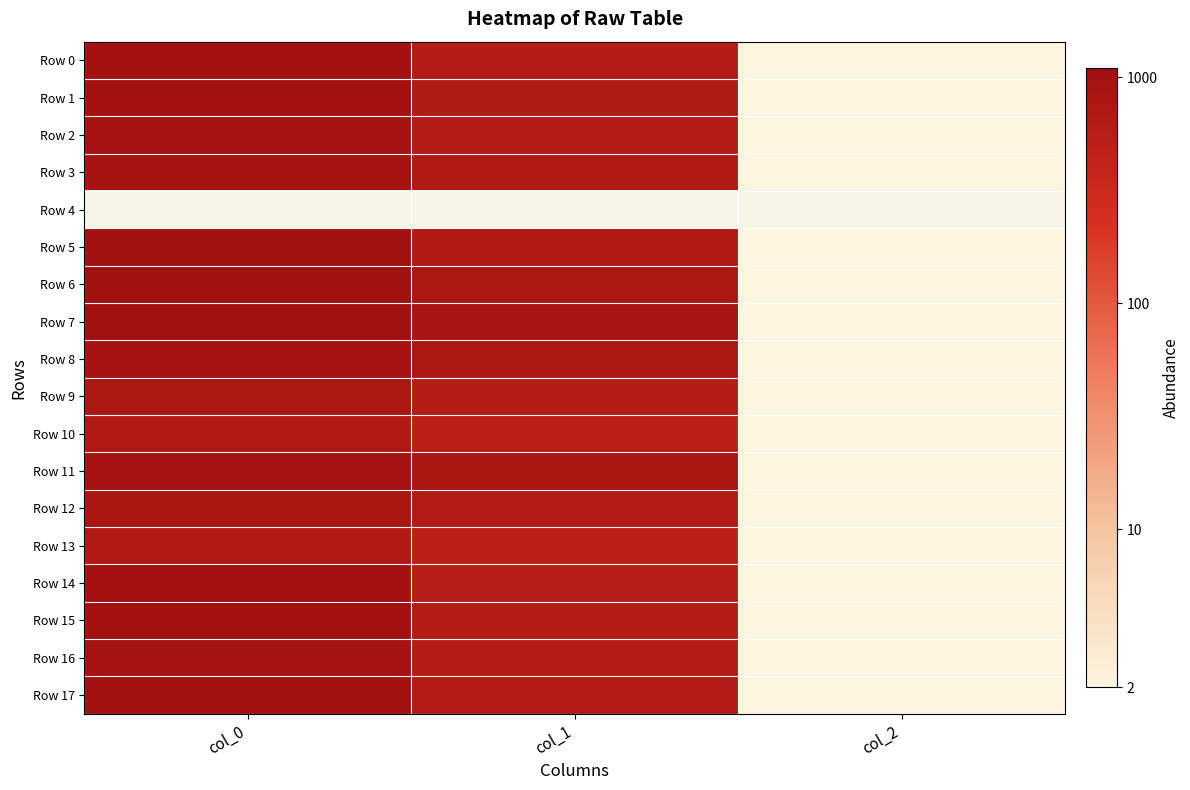

Which series has the widest spread of values?

Row 6